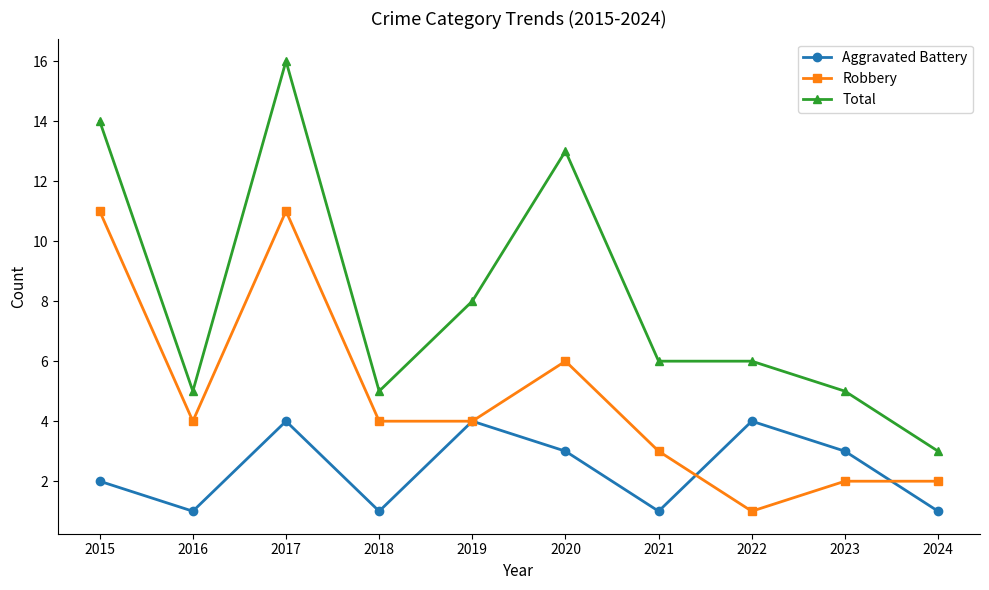

List the series in order of their overall mean, highest first.

Total, Robbery, Aggravated Battery